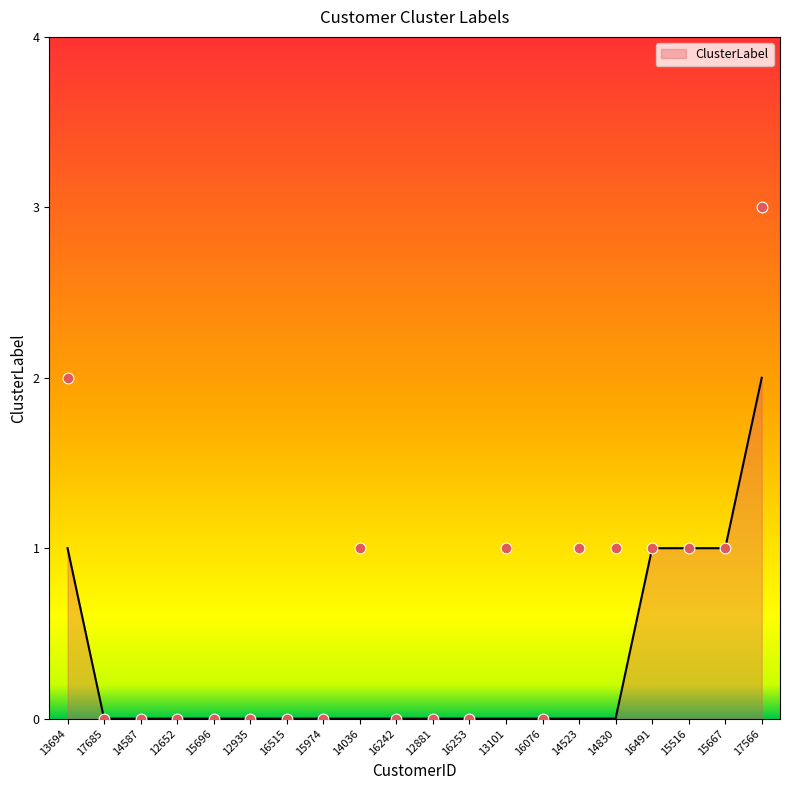

Between 14523 and 12652, which is larger?

14523